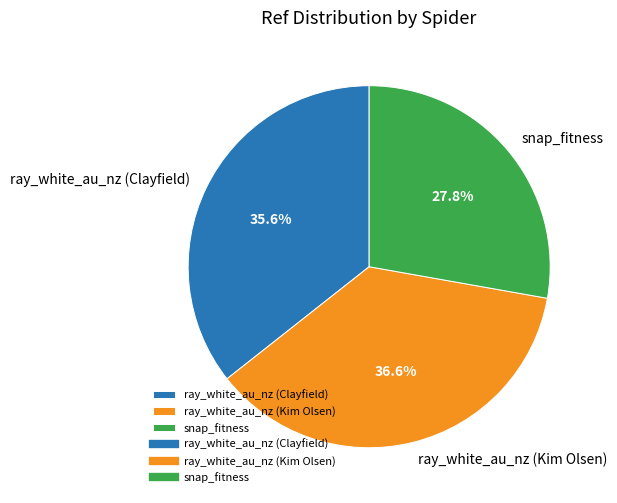

To the nearest percent, what is the average slice percentage?

33%